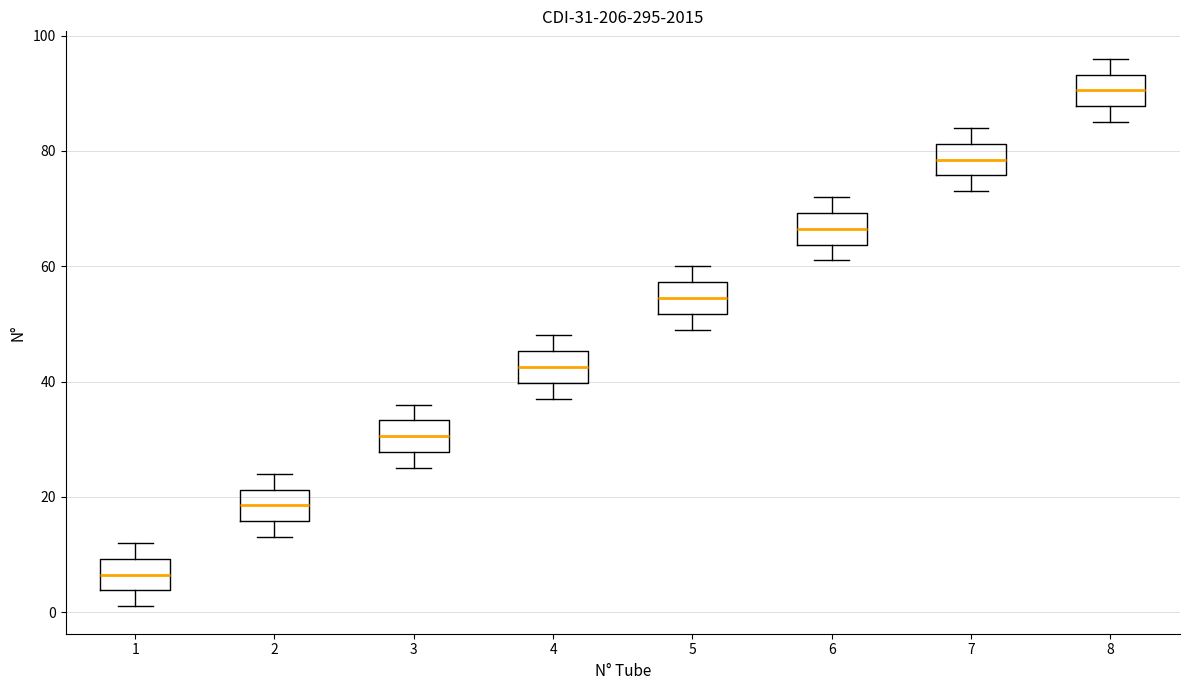

Which box's median line is the highest?

8